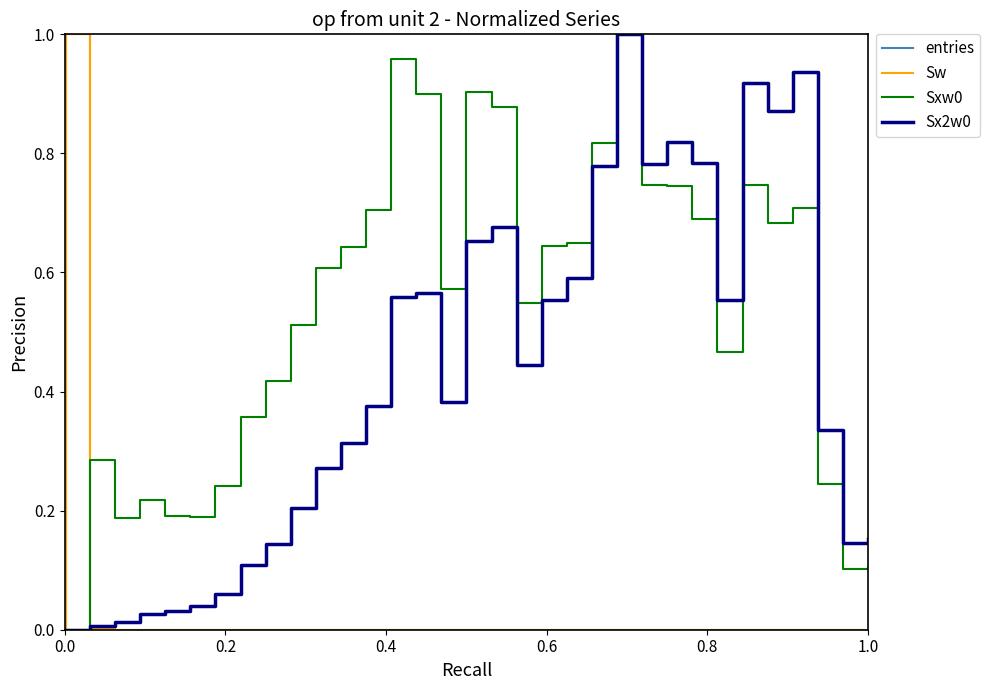

Is this an area chart (filled region under the line)?

No